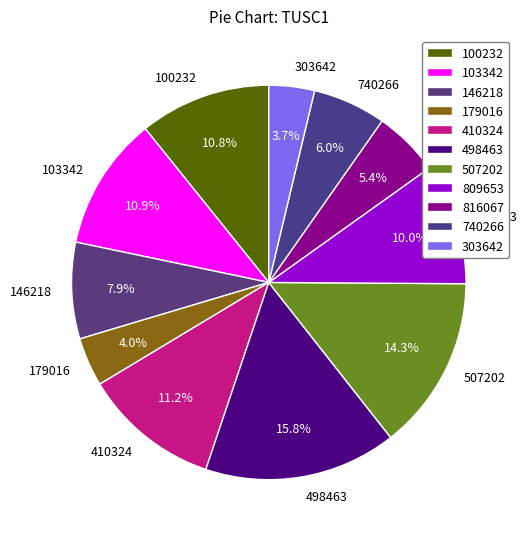

Which has a higher value, 740266 or 103342?

103342